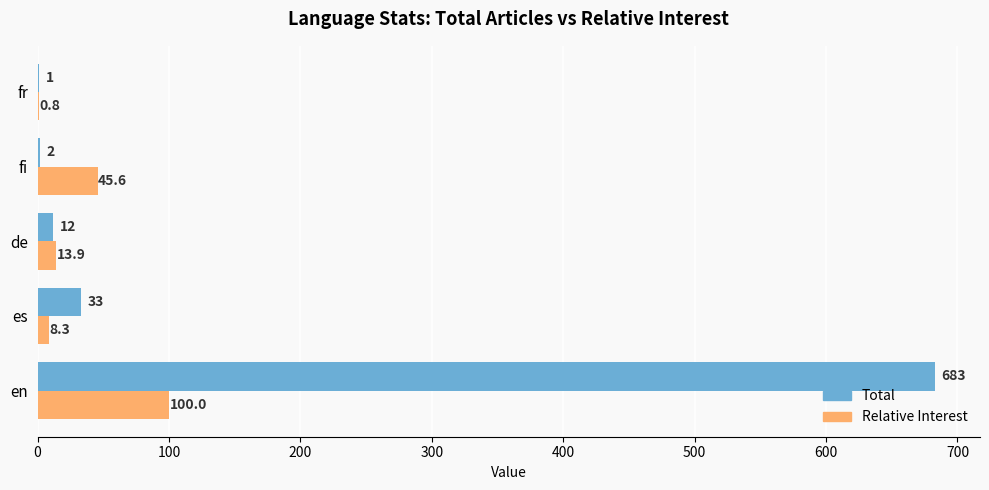

What is the sum of all Total values?

731.0